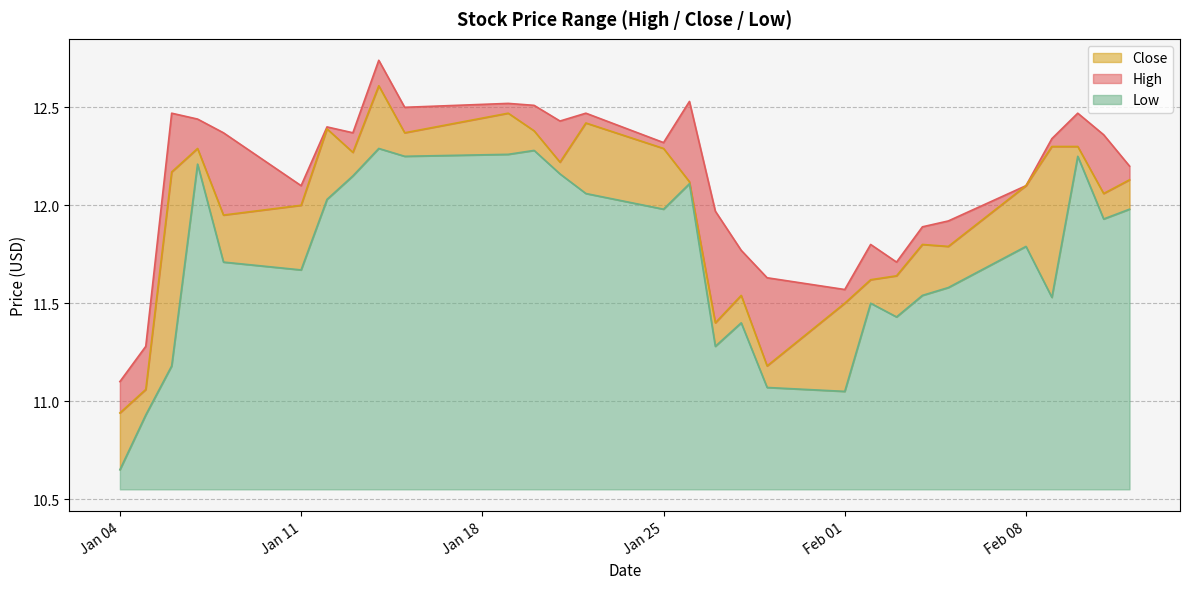

Is the value of Close at 2021-02-11 greater than the value of High at 2021-01-04?

Yes